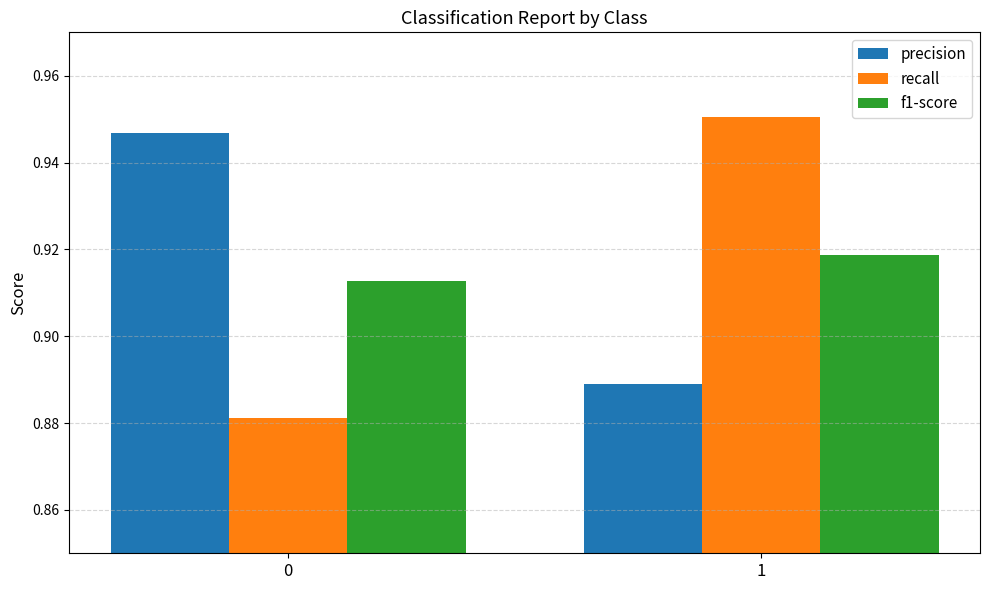

Does the chart contain stacked bars?

No